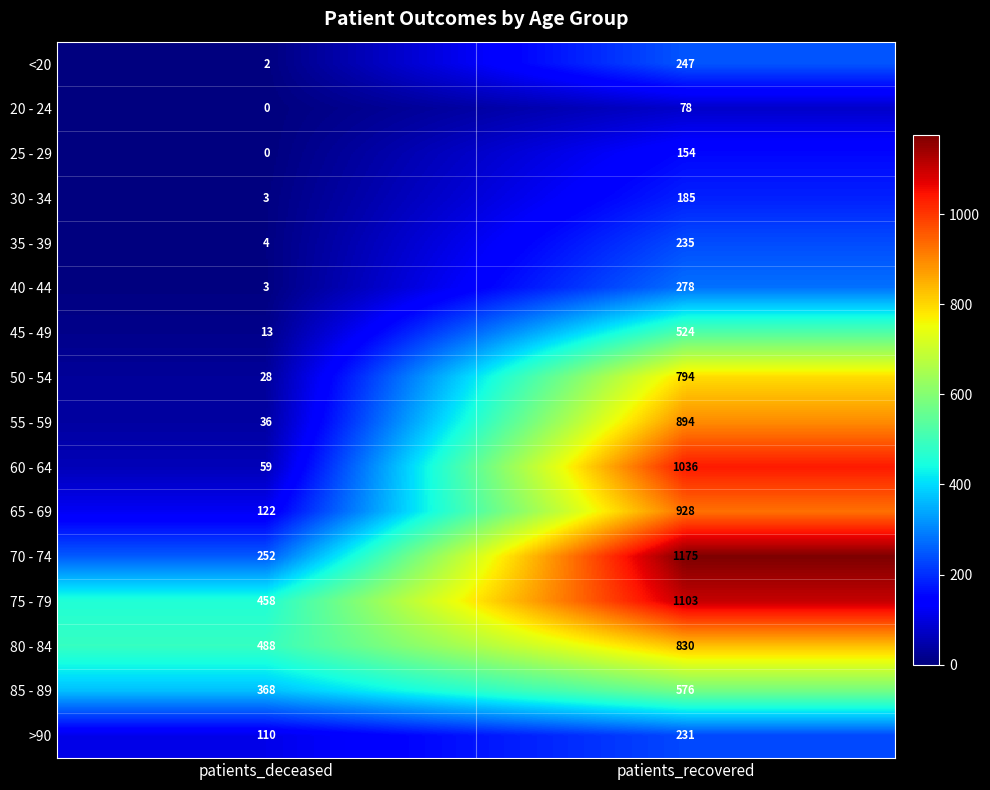

What is the sum of the 75 - 79 values at patients_deceased and patients_recovered?

1561